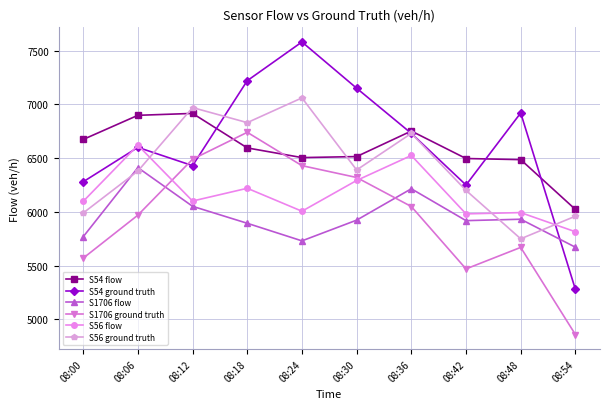

How many values in the S54 flow series are below 6594?

5